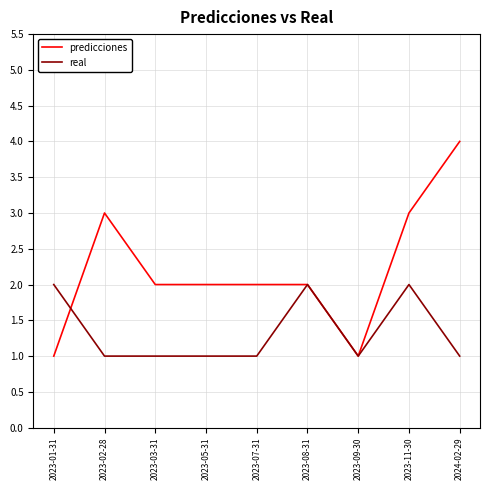

At which label does predicciones reach its peak?

2024-02-29